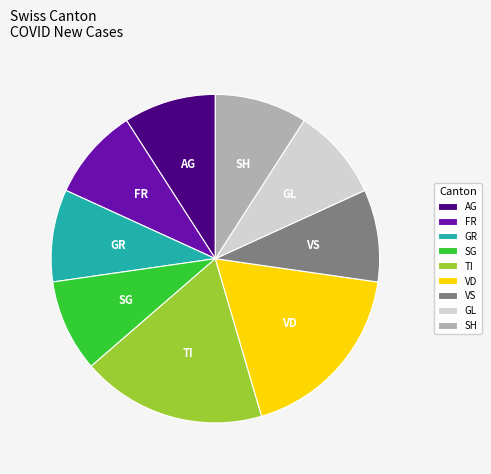

How many slices are in this pie chart?

9